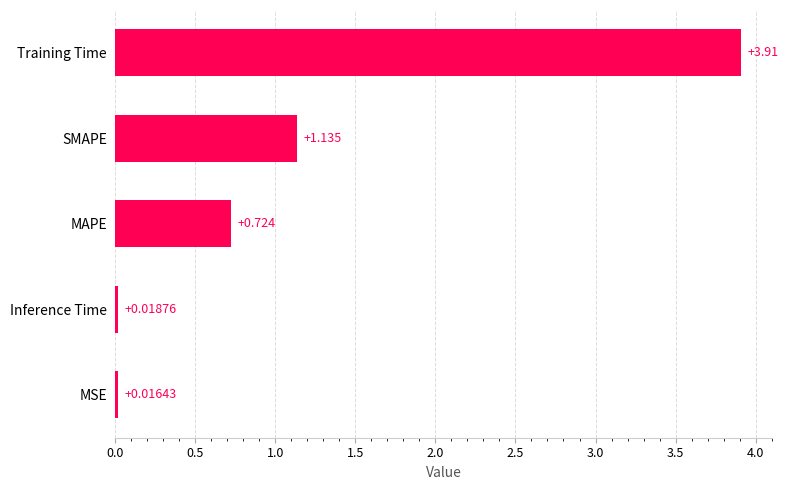

At which label is the value closest to 1?

SMAPE